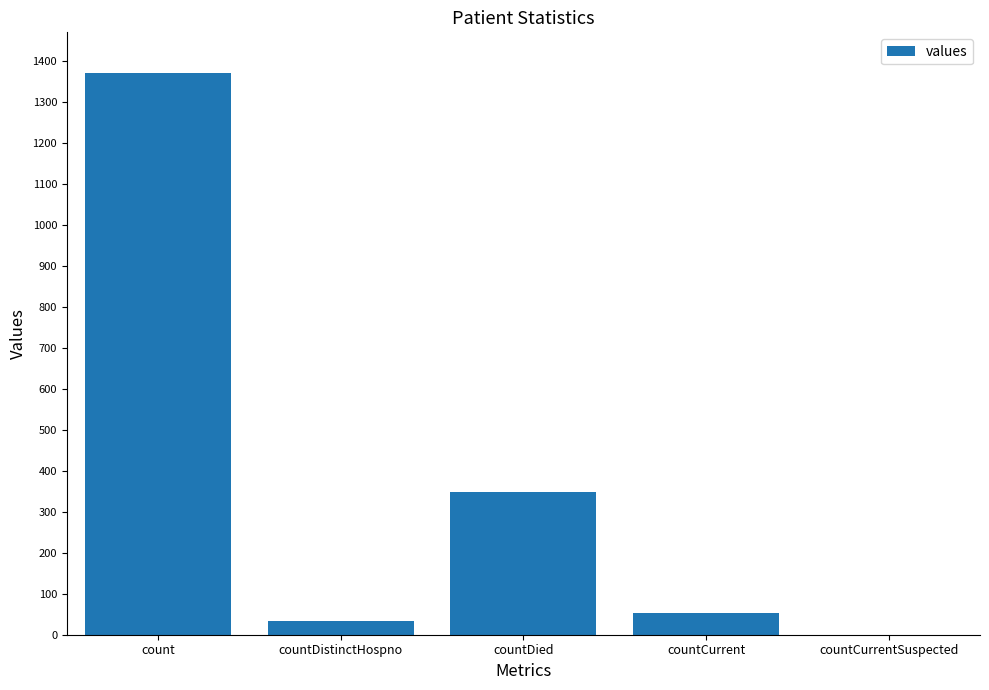

What is the maximum value shown in the chart?

1371